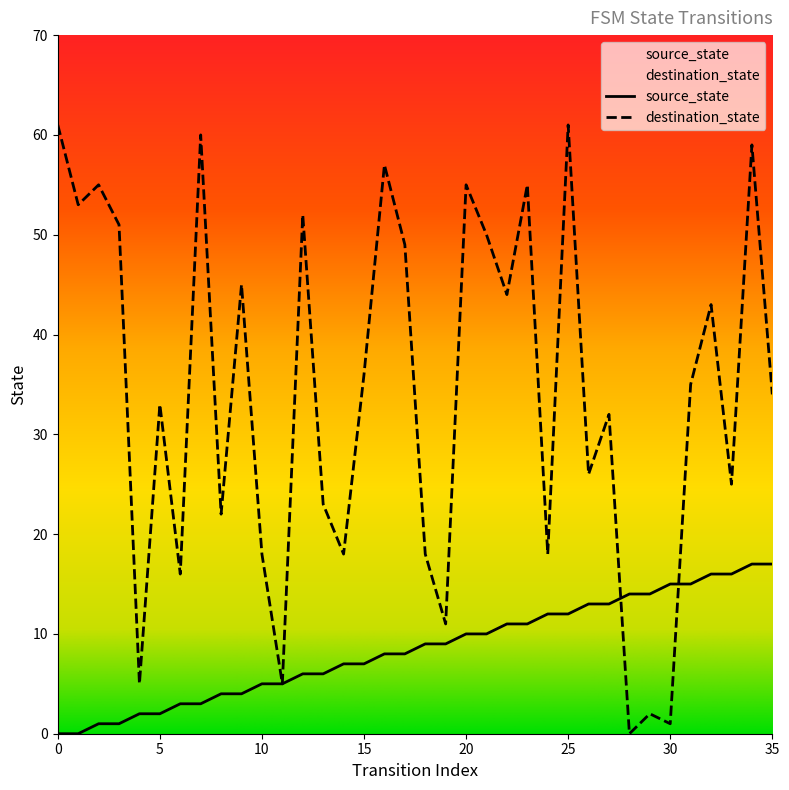

At which label is source_state closest to 8?

16